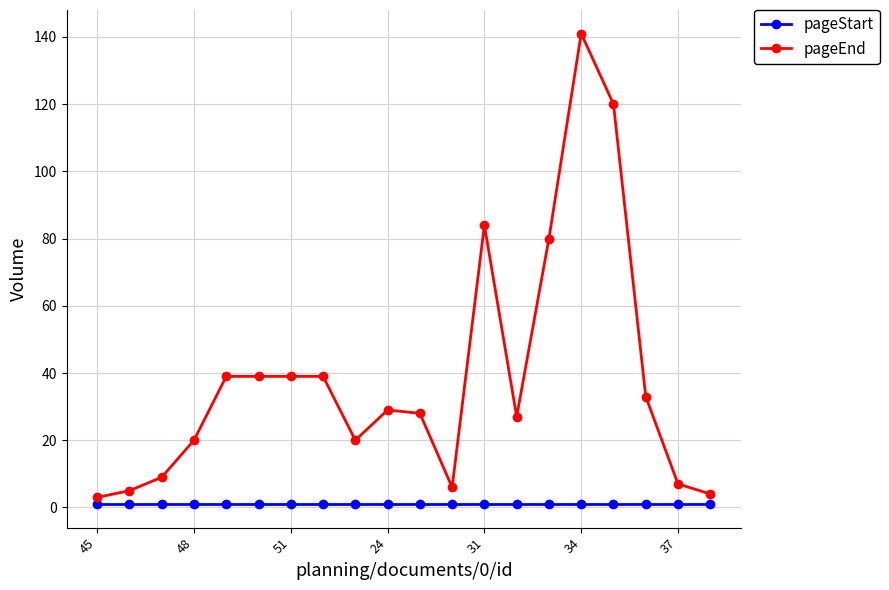

Reading right to left, what are all the values shown in this chart?

pageStart: 1	1	1	1	1	1	1	1	1	1	1	1	1	1	1	1	1	1	1	1
pageEnd: 4	7	33	120	141	80	27	84	6	28	29	20	39	39	39	39	20	9	5	3